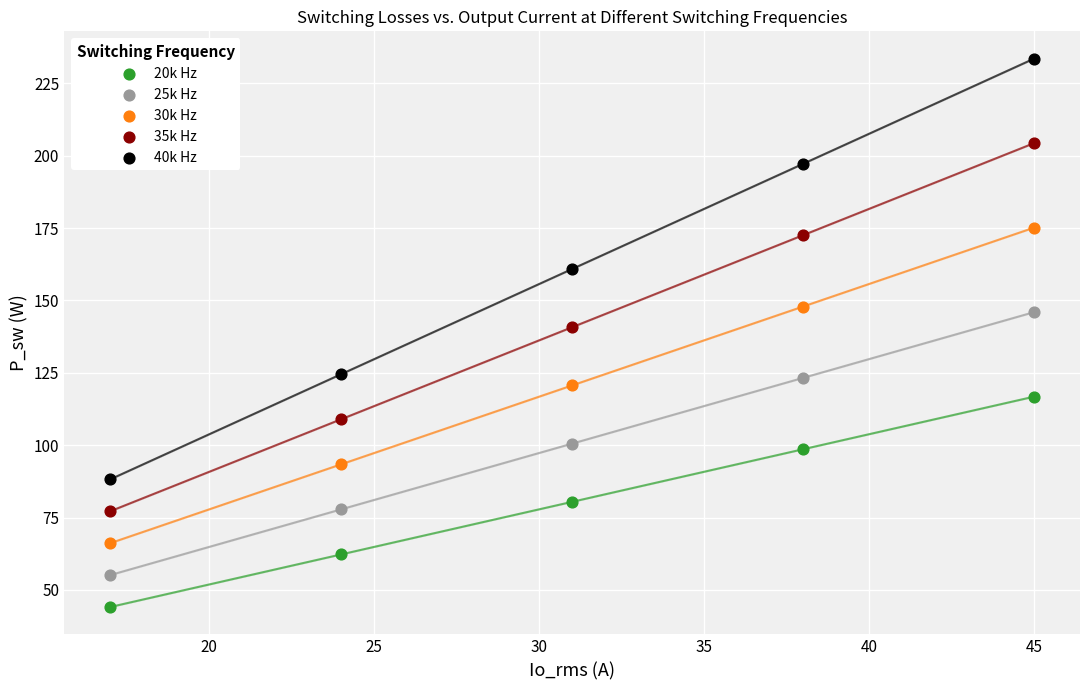

What is the X range (max minus min) for the scatter plot?

28.0